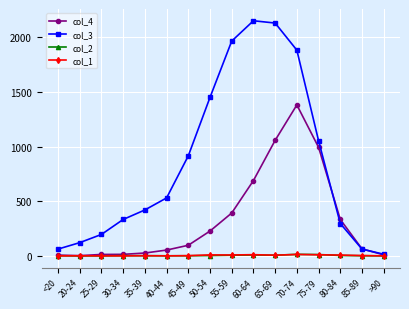

Where is the first local maximum for col_3?

60-64